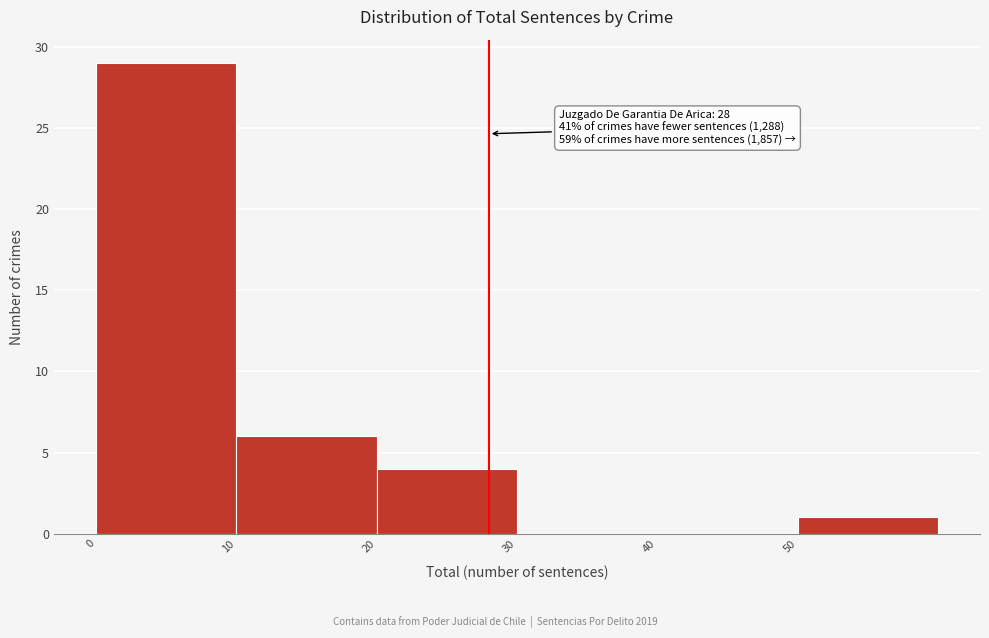

Which range on the x-axis has the tallest bar?

0 to 10